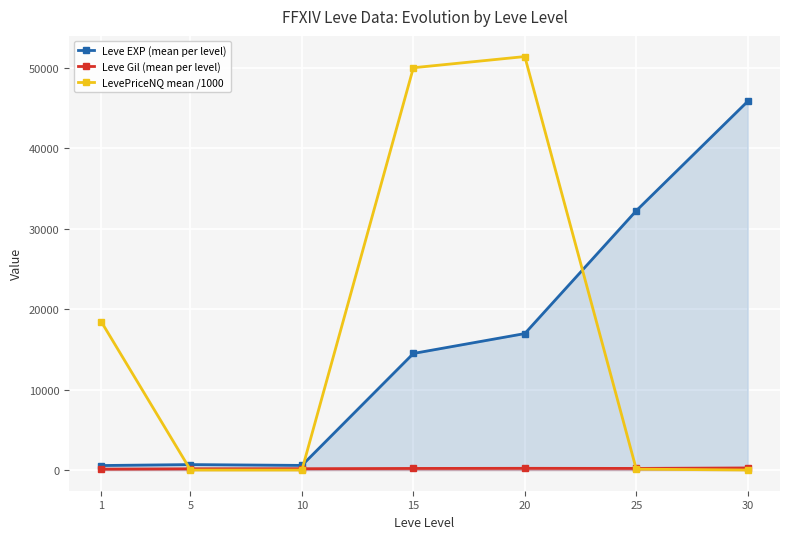

True or false: Leve Gil (mean per level) has more than 1 points higher than both neighbors.

False